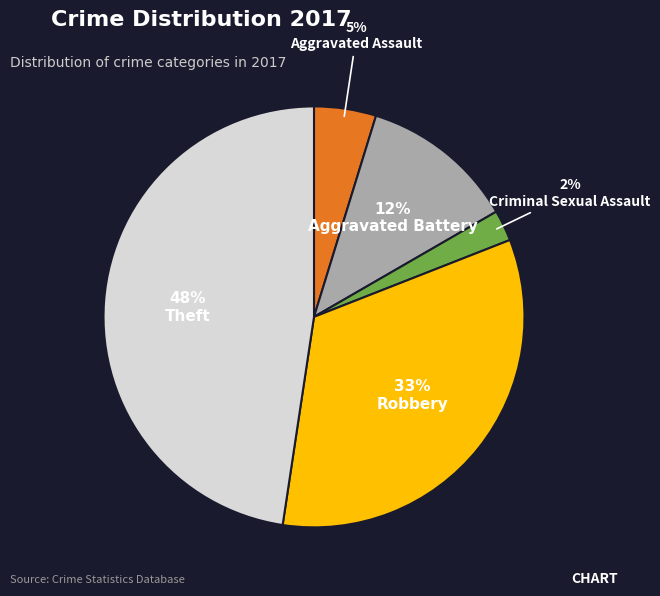

Is there a majority slice in this chart?

No